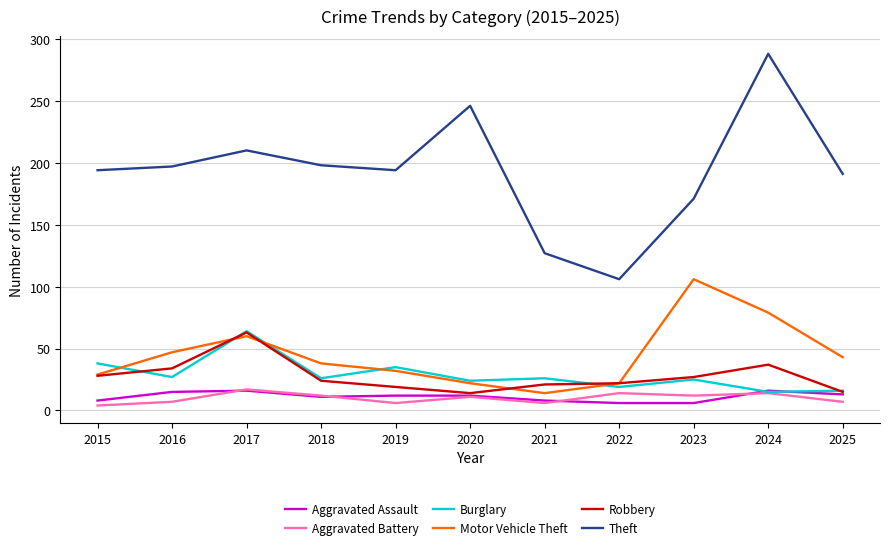

True or false: Aggravated Assault has a value of 6 at 2022.

True